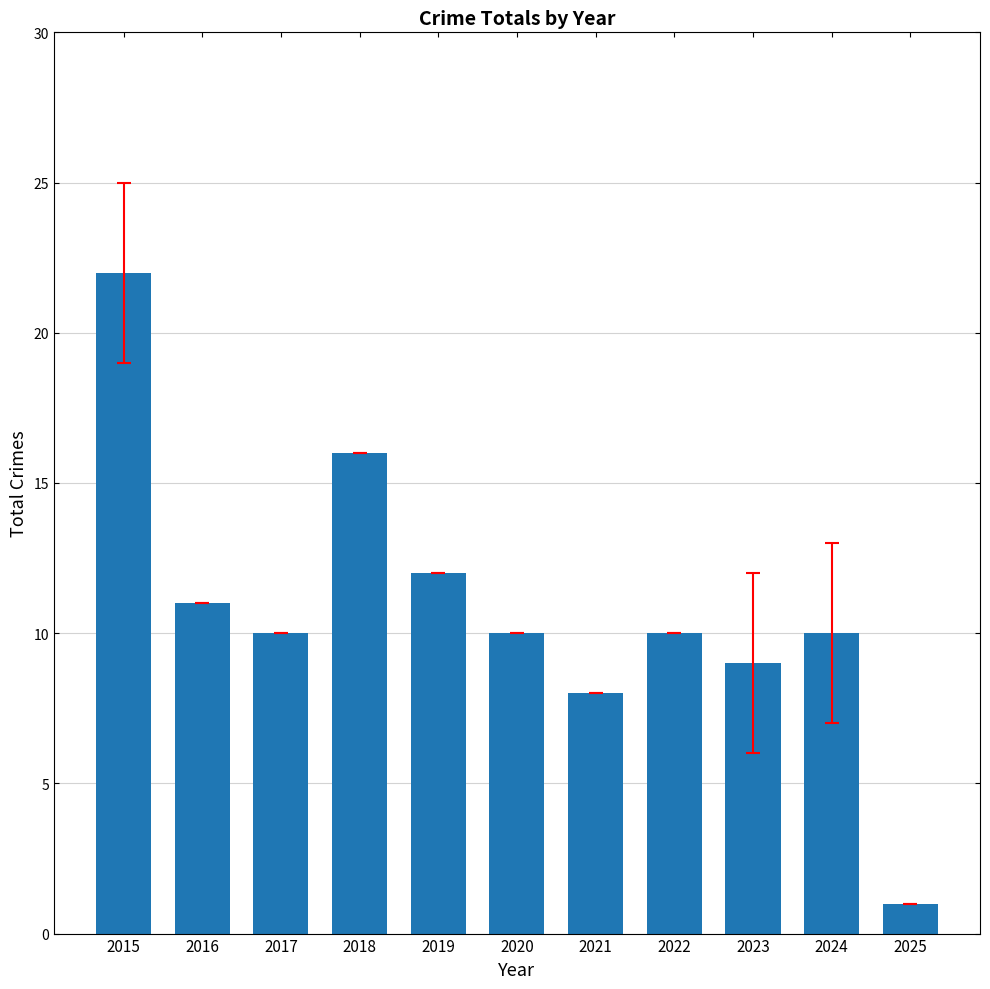

Reading right to left, extract all data points from this chart.

2025=1	2024=10	2023=9	2022=10	2021=8	2020=10	2019=12	2018=16	2017=10	2016=11	2015=22